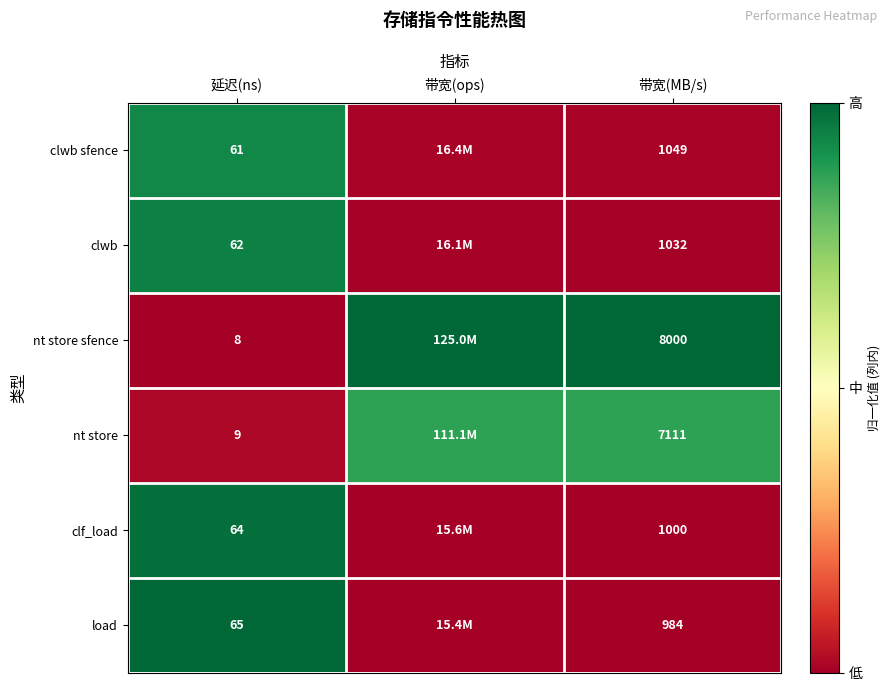

How many series are shown in this chart?

6